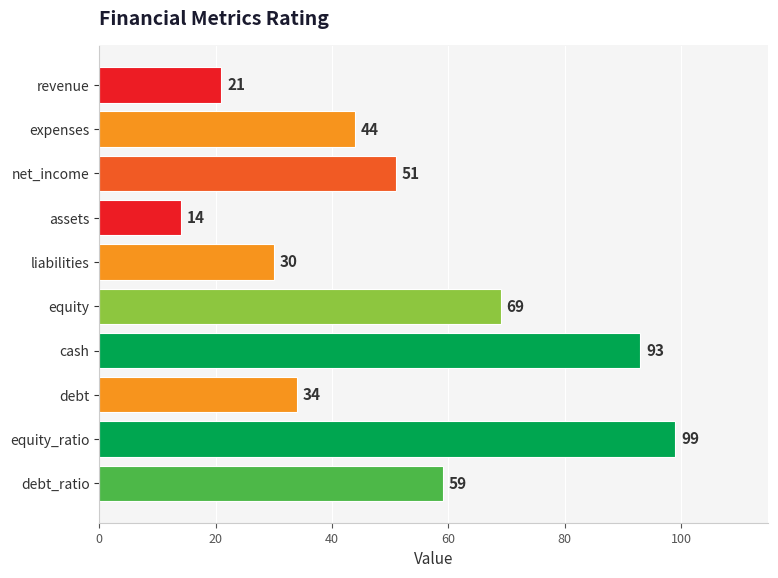

Reading bottom to top, transcribe all the data shown in this chart.

59	99	34	93	69	30	14	51	44	21